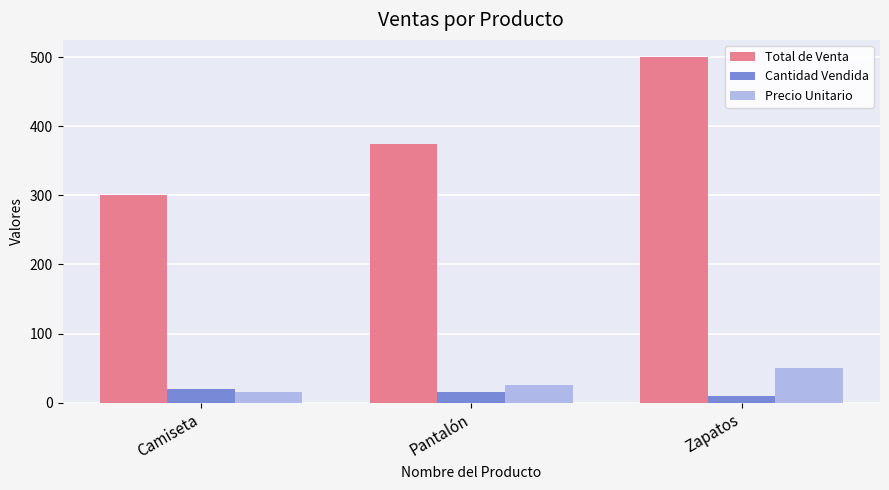

Reading right to left, transcribe all the data shown in this chart.

Total de Venta: Zapatos=500	Pantalón=375	Camiseta=300
Cantidad Vendida: Zapatos=10	Pantalón=15	Camiseta=20
Precio Unitario: Zapatos=50	Pantalón=25	Camiseta=15